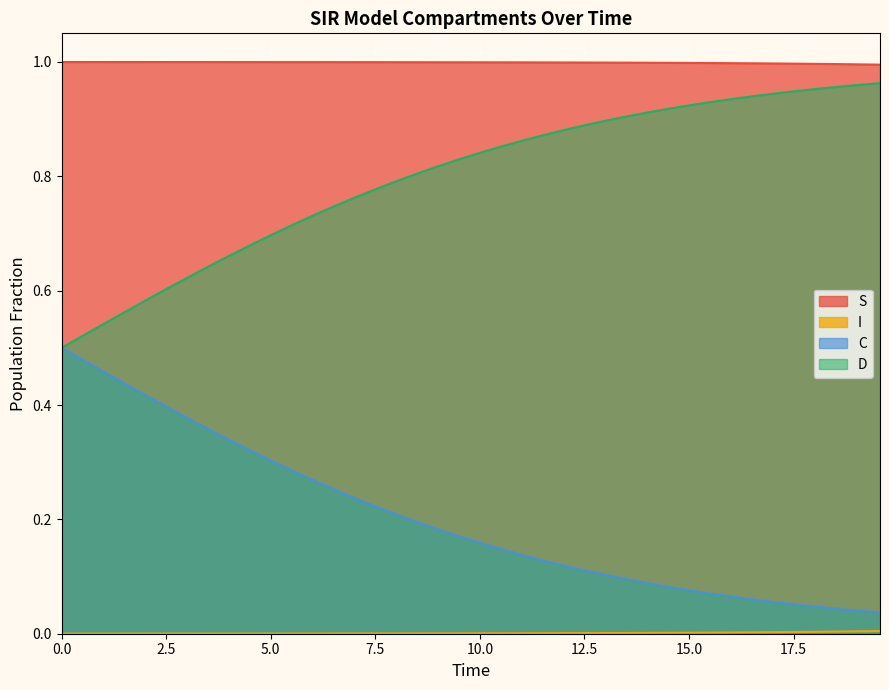

Does the chart display data point markers on the line(s)?

No